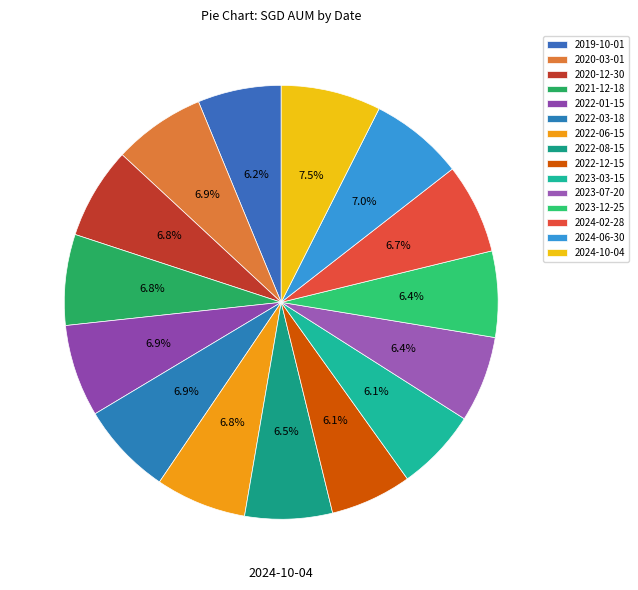

What is the largest slice in the pie chart?

2024-10-04